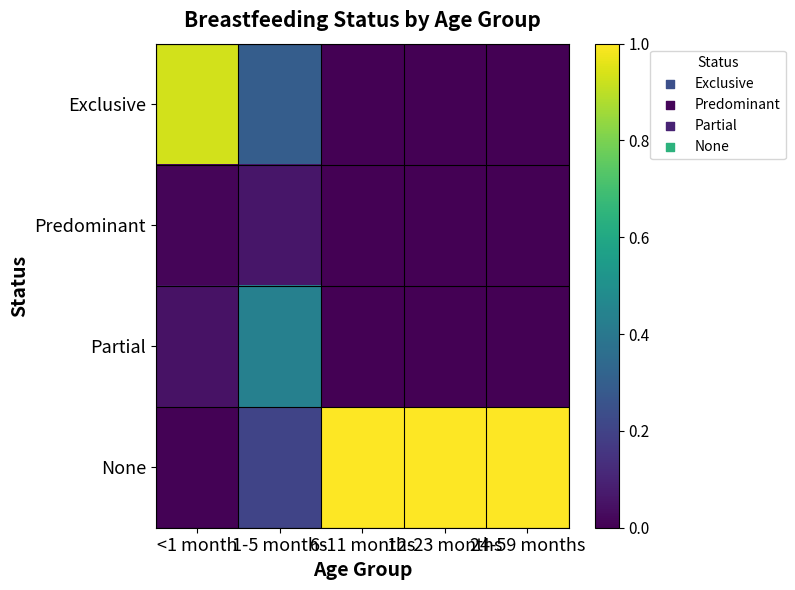

Reading right to left, what are all the values shown in this chart?

Exclusive: 24-59 months=0.0	12-23 months=0.0	6-11 months=0.0	1-5 months=0.3	<1 month=0.9
Predominant: 24-59 months=0.0	12-23 months=0.0	6-11 months=0.0	1-5 months=0.1	<1 month=0.0
Partial: 24-59 months=0.0	12-23 months=0.0	6-11 months=0.0	1-5 months=0.4	<1 month=0.0
None: 24-59 months=1.0	12-23 months=1.0	6-11 months=1.0	1-5 months=0.2	<1 month=0.0